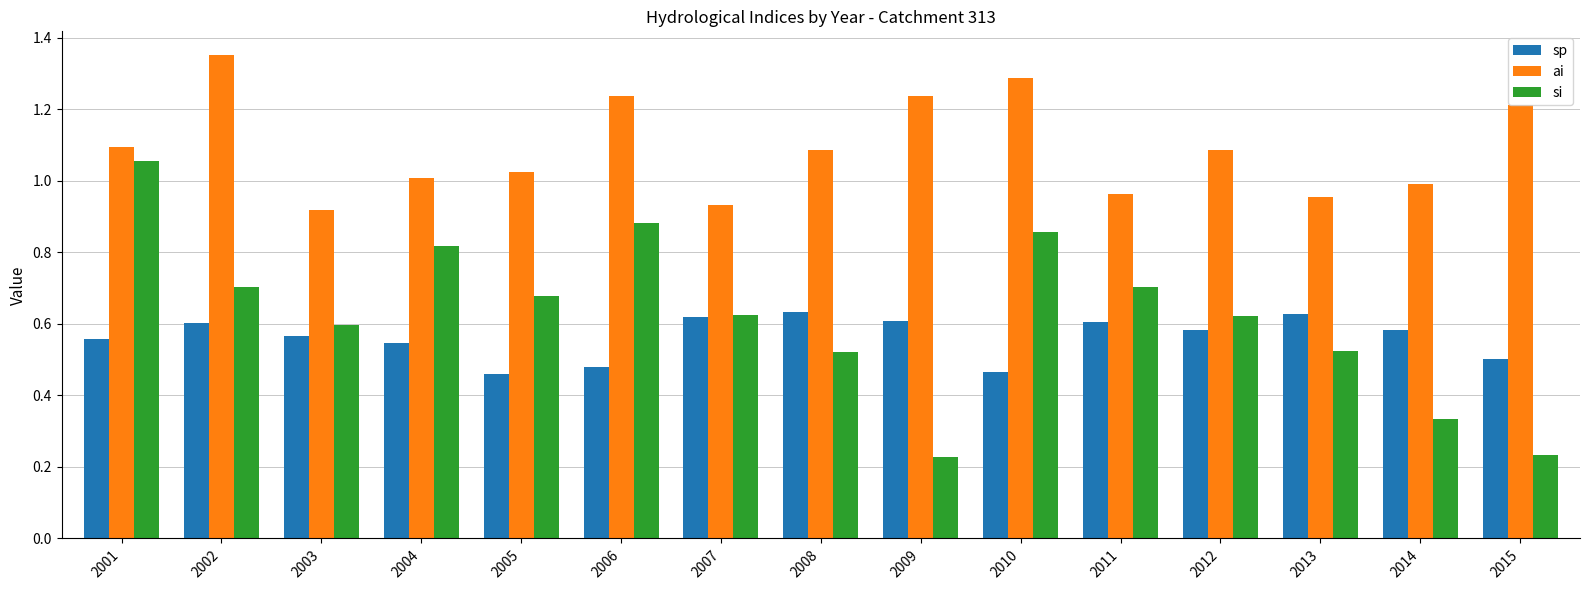

Which series has the widest spread of values?

si